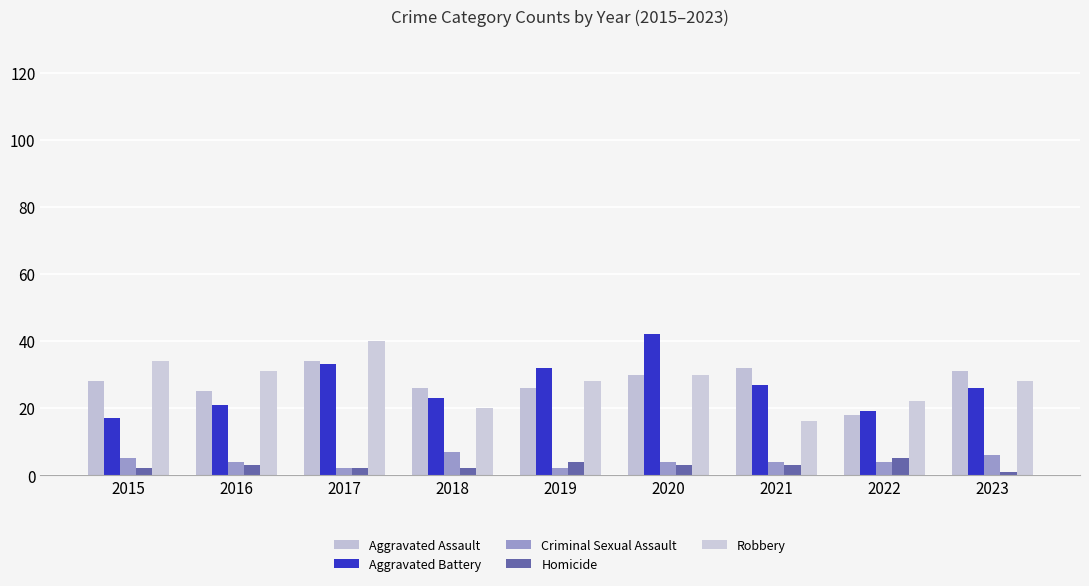

At which category is the sum across all series the highest?

2017